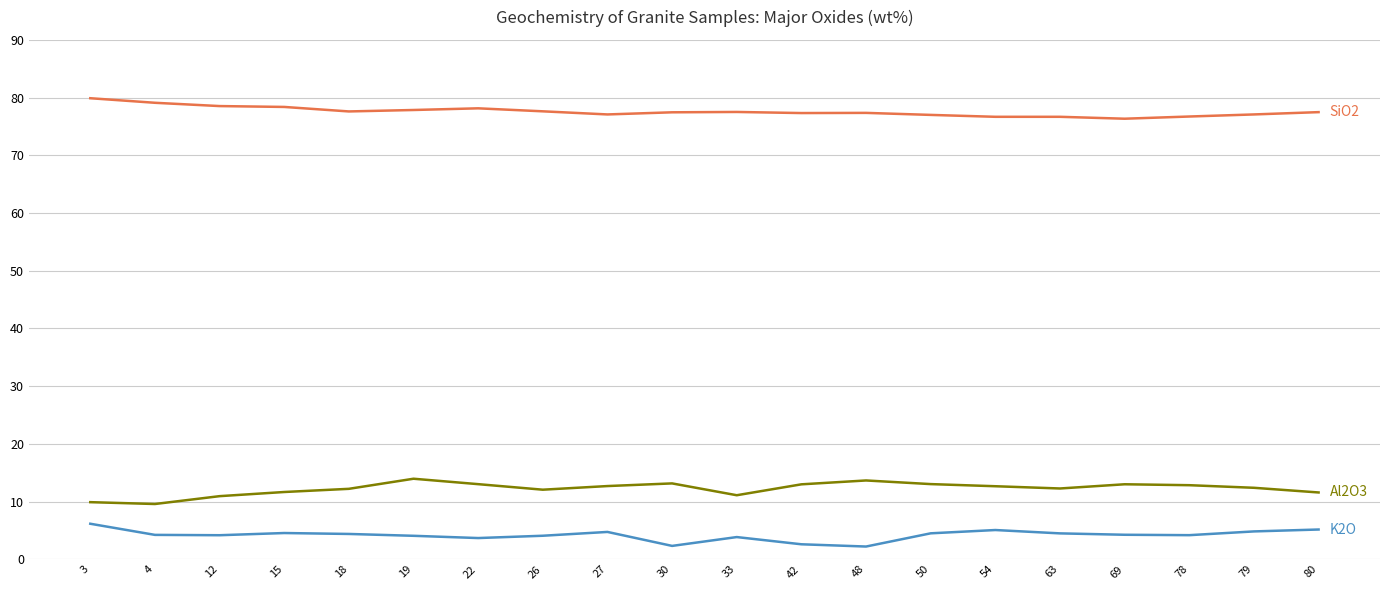

What is the total value across all series at 19?

95.9